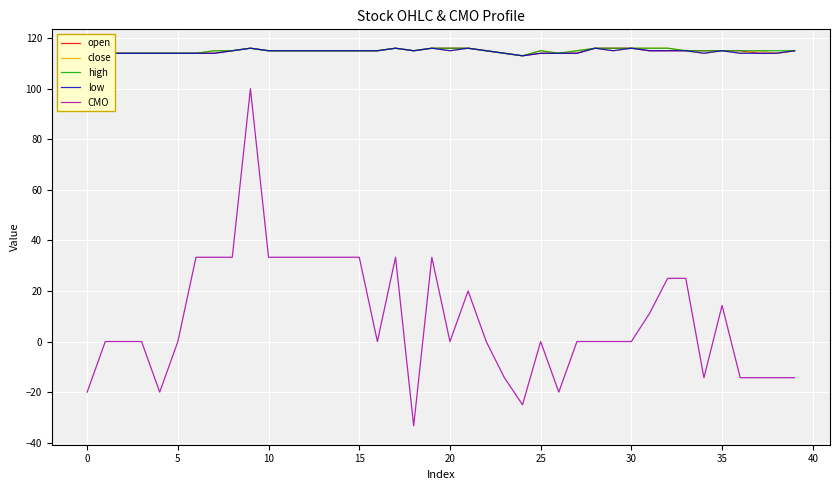

True or false: CMO and high cross at least once.

False